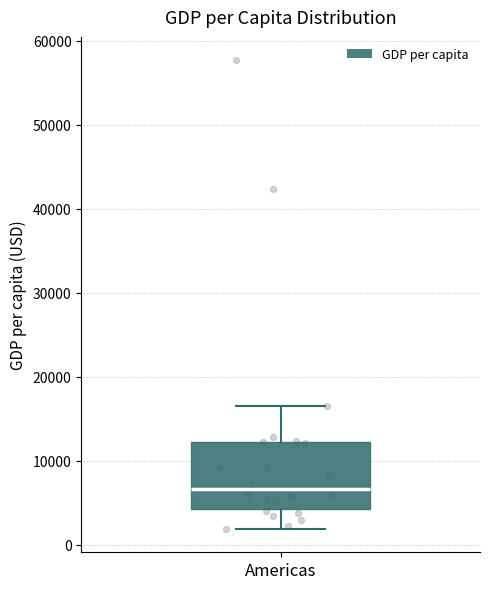

Transcribe this box plot: give where the median line is, the range the box spans, and where the two whiskers end, as read against the y-axis. The values are not printed on the chart, so give them approximately, as read against the axis.

median 7000, box 4000 to 12000, whiskers 2000 to 17000